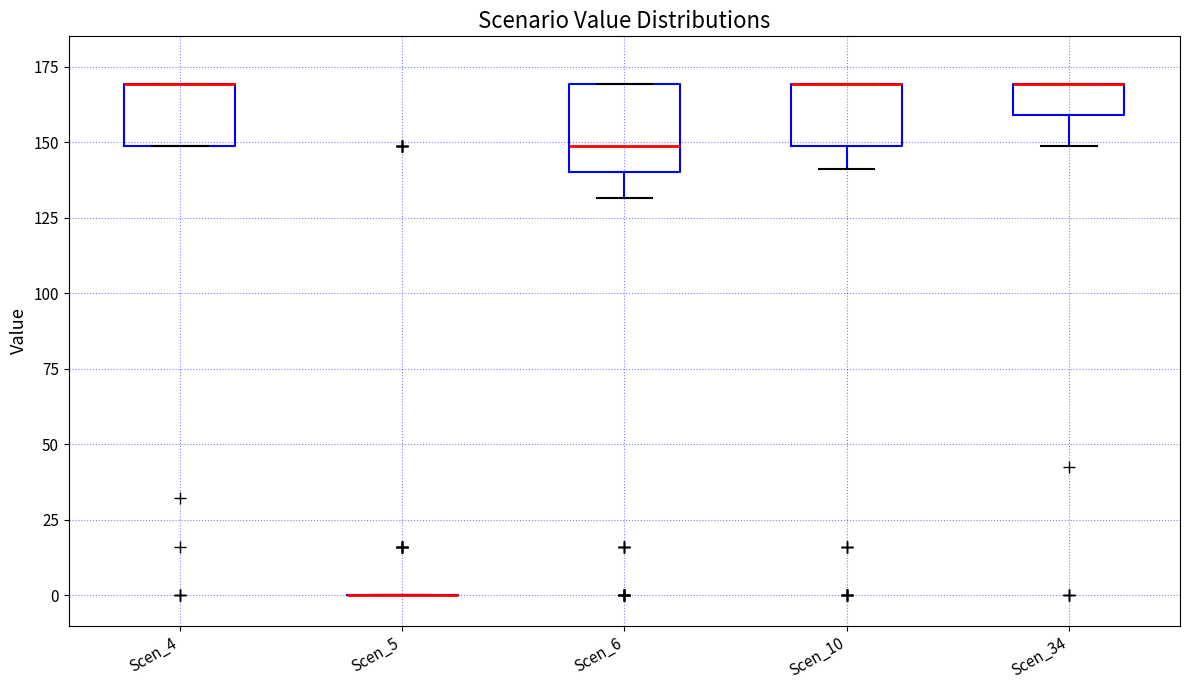

Comparing the boxes themselves (not the whiskers), which one is the tallest?

Scen_6